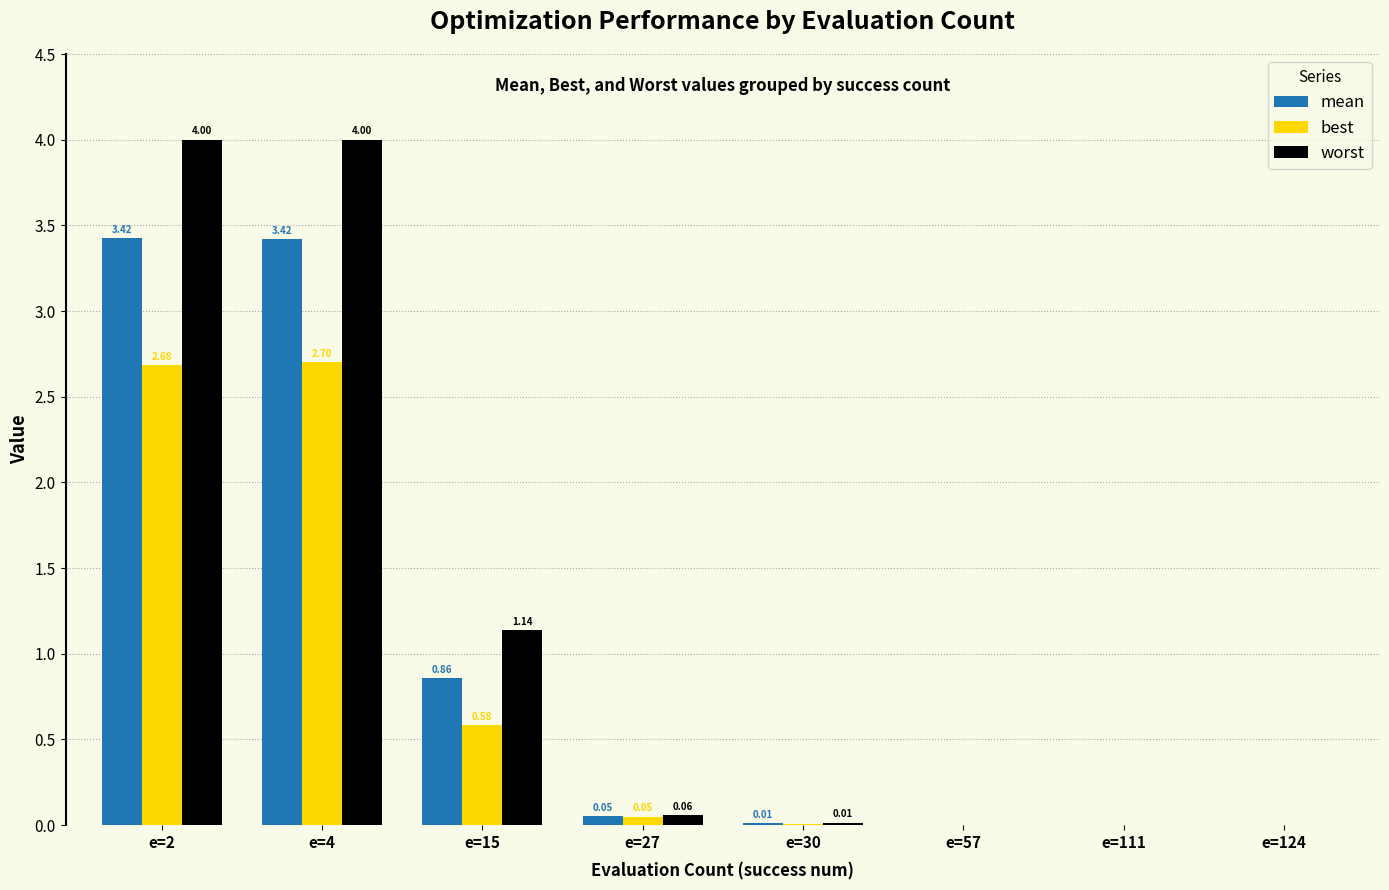

Which series has the widest spread of values?

worst